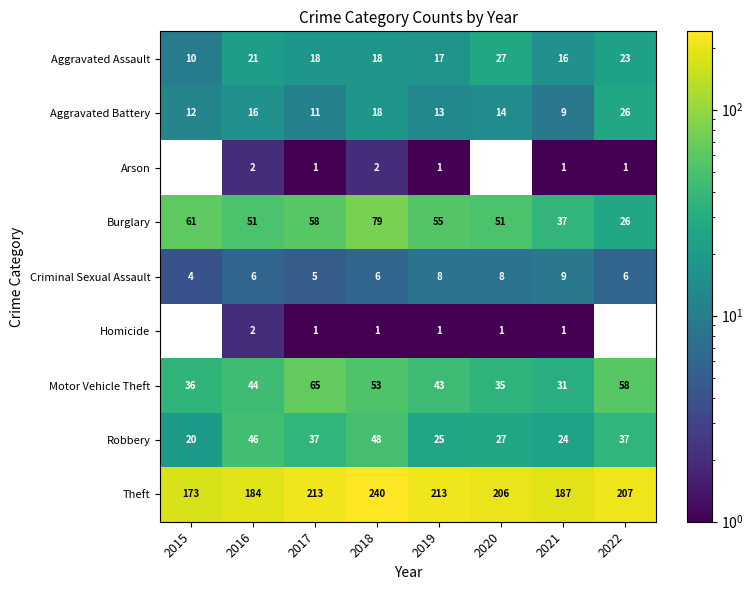

List the labels in order of Aggravated Battery value, largest first.

2022, 2018, 2016, 2020, 2019, 2015, 2017, 2021